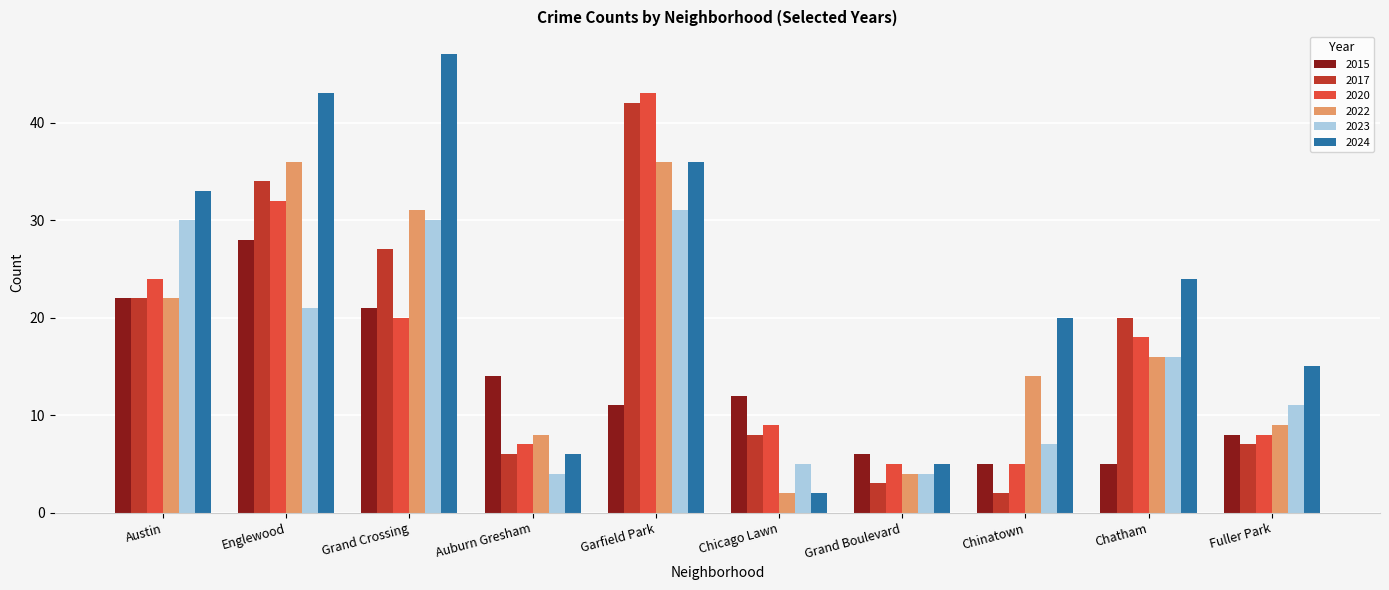

What is the difference between the 2017 values at Grand Crossing and Chatham?

7